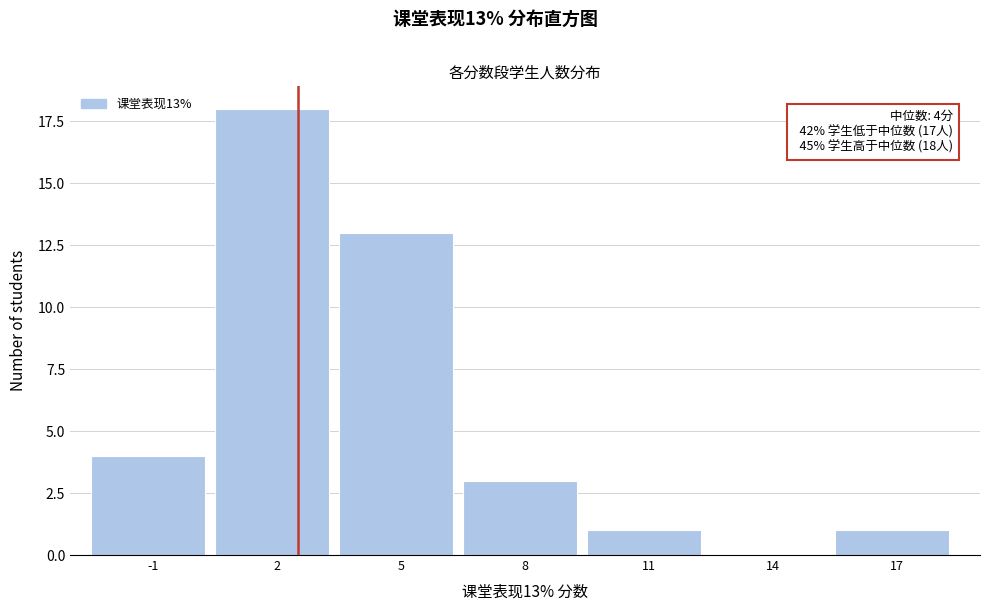

Reading right to left, list all the values displayed in this chart.

17=1	14=0	11=1	8=3	5=13	2=18	-1=4